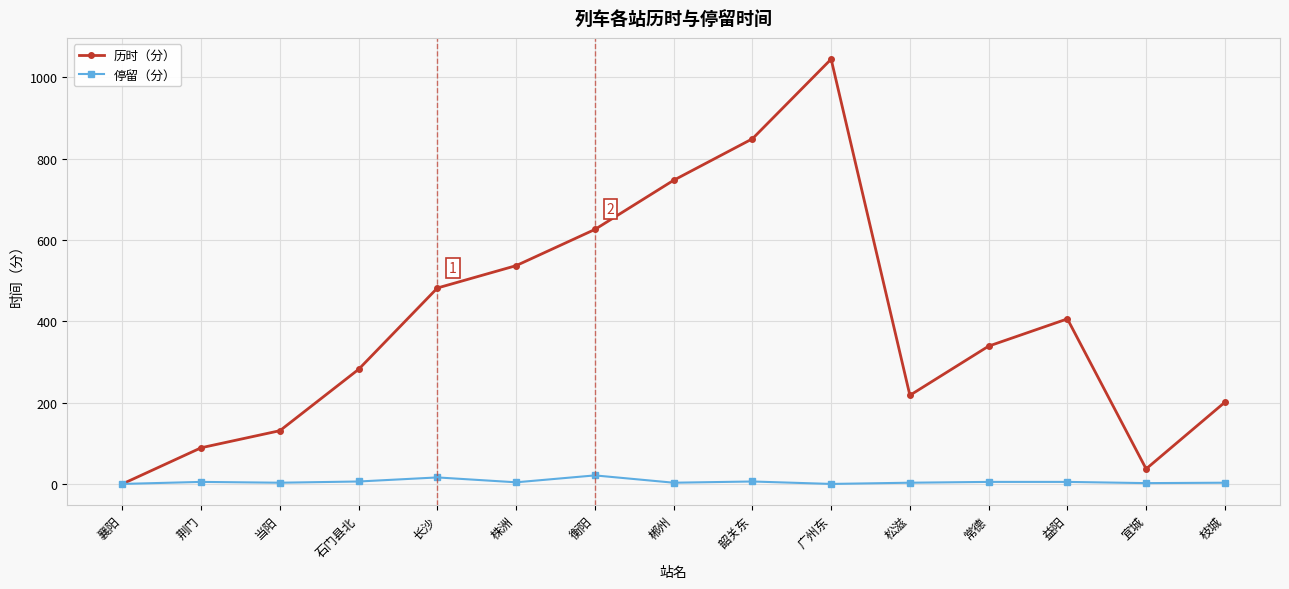

The value of 历时（分） at 郴州 is 1177. True or false?

False